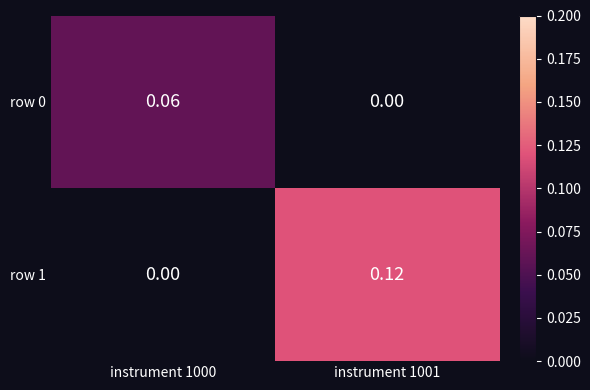

Is the value of row 1 at instrument 1000 greater than the value of row 0 at instrument 1000?

No